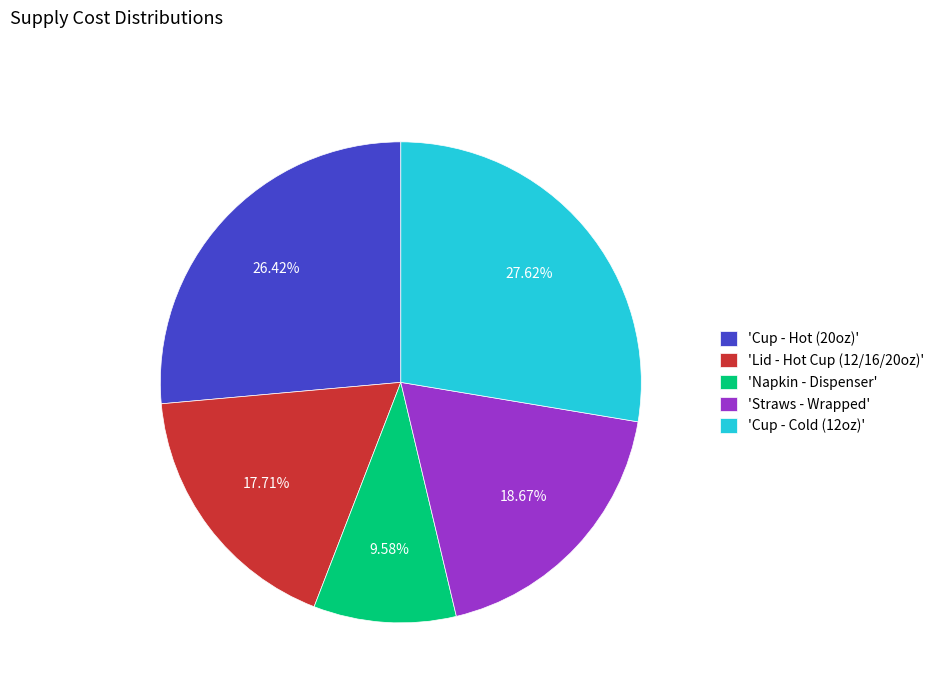

What is the smallest slice in the pie chart?

'Napkin - Dispenser'